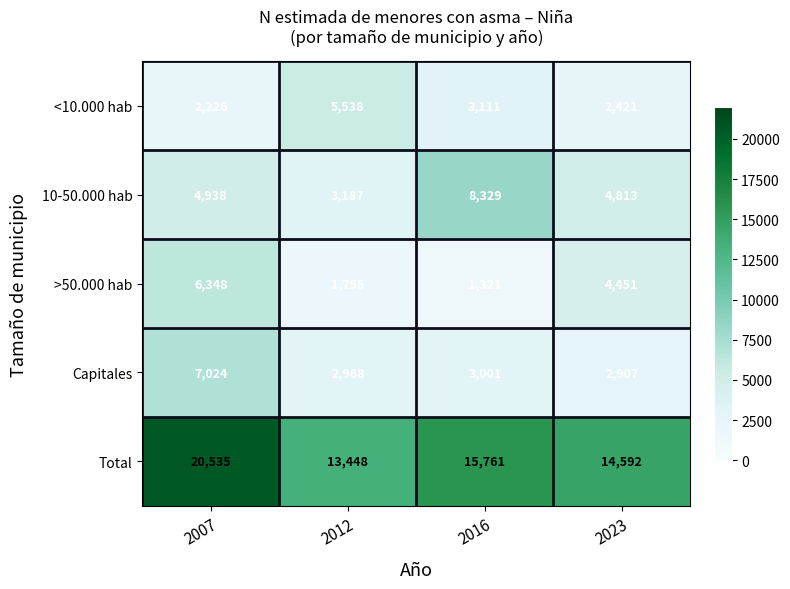

At which label does Total first exceed 15761?

2007